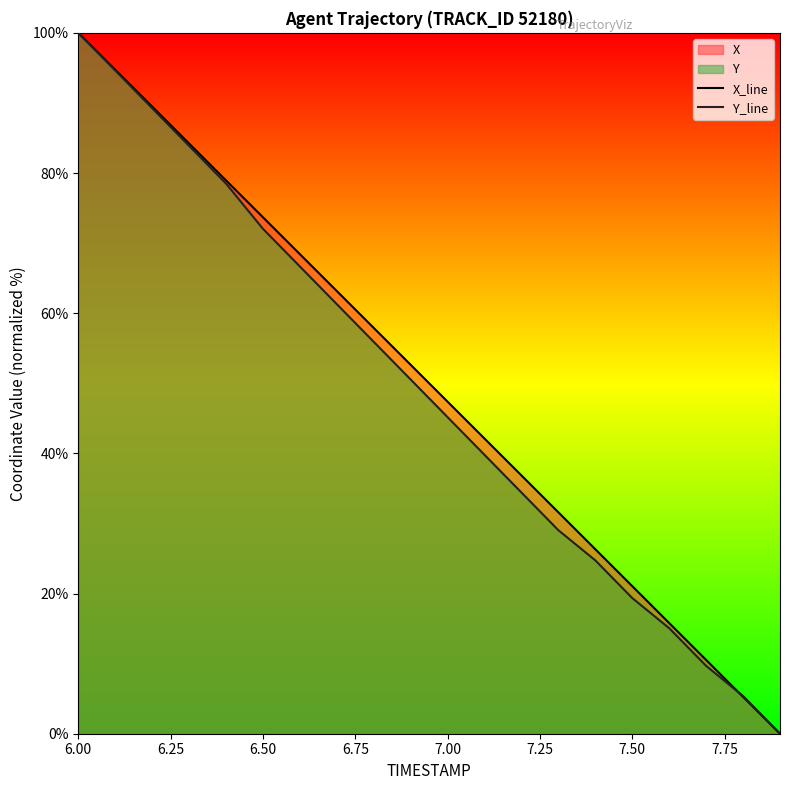

What is the average value of the X_line series?

50.0